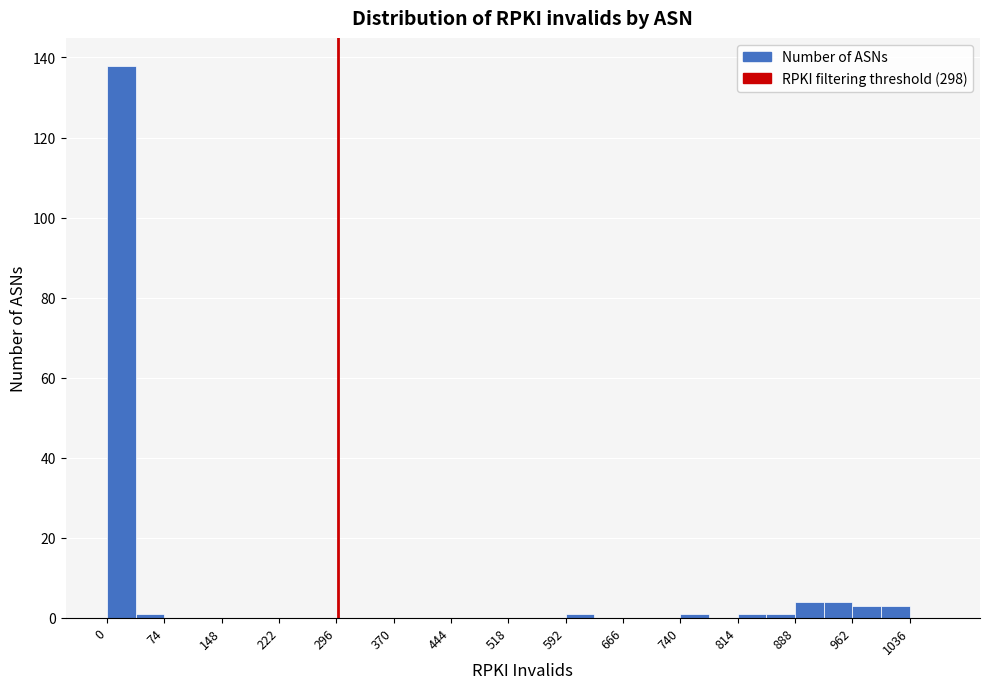

Read against the x-axis, roughly where is the centre of the tallest bar?

20